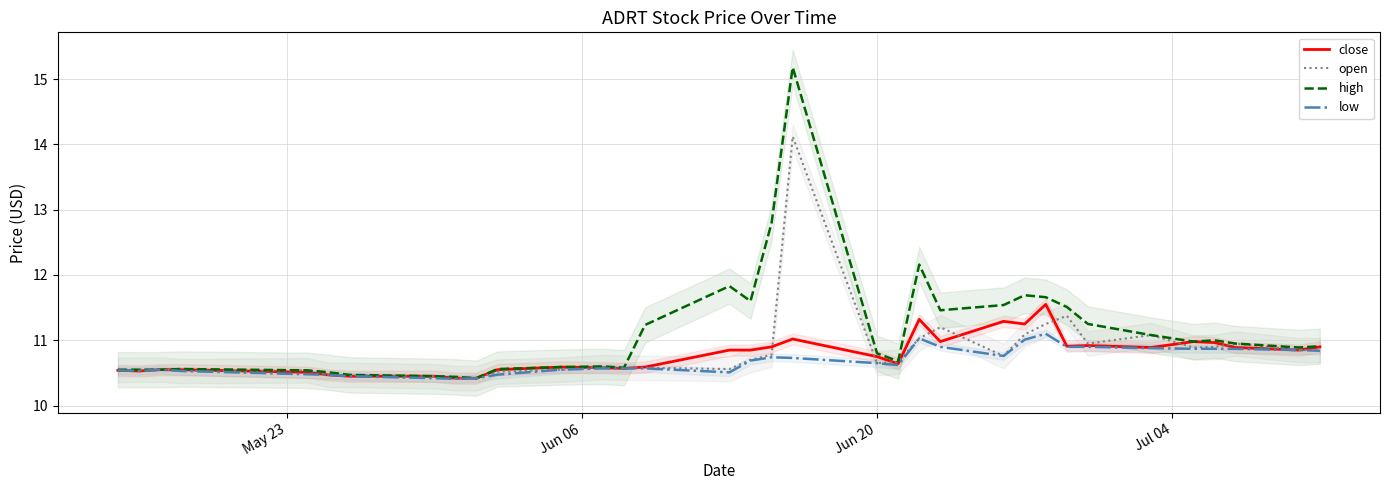

What is the highest value of the open series?

14.1